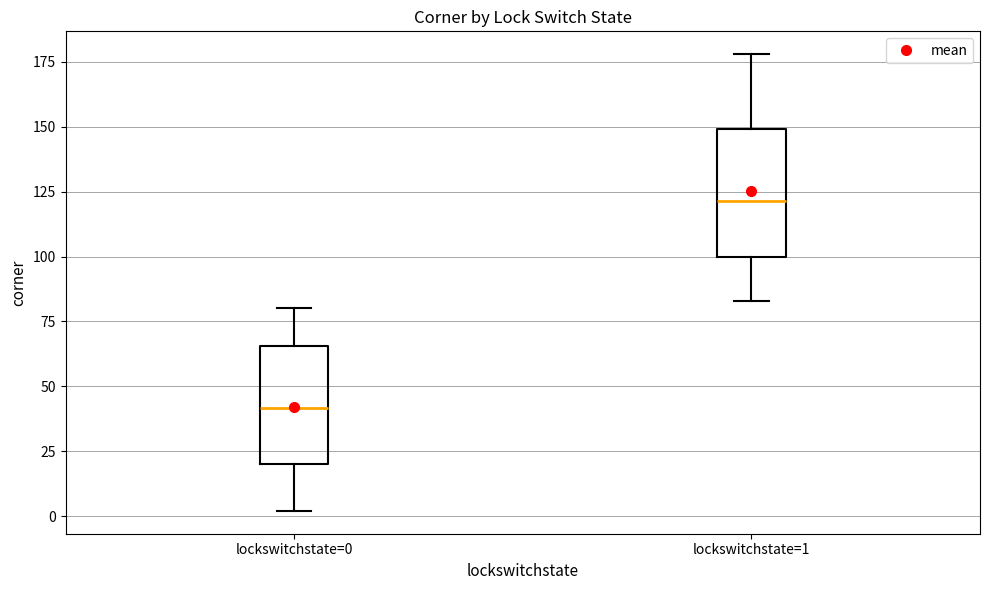

Reading left to right, transcribe this box plot: for each box, give where its median line is, the range the box spans, and where its two whiskers end, as read against the y-axis. The values are not printed on the chart, so give them approximately, as read against the axis.

lockswitchstate=0: median 40, box 20 to 65, whiskers 0 to 80
lockswitchstate=1: median 120, box 100 to 150, whiskers 85 to 180